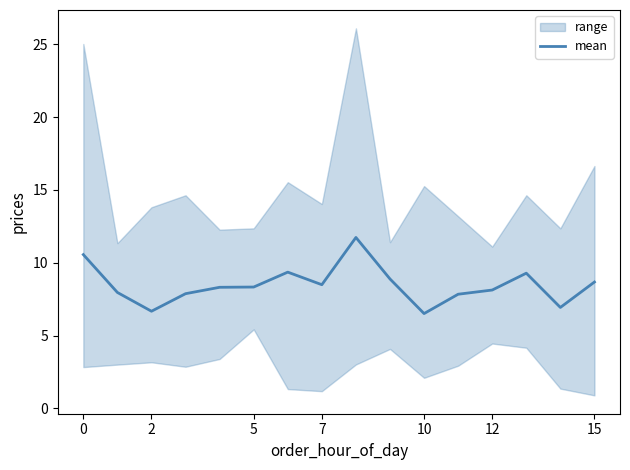

What is the minimum value shown in the chart?

6.5